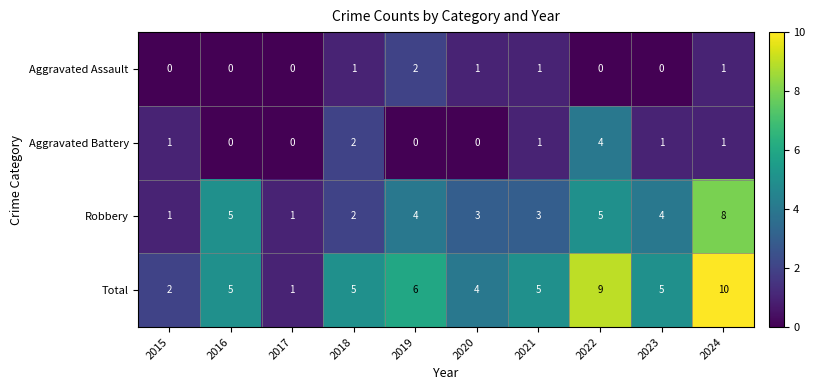

Count the Total values in the range 4 to 6.

6